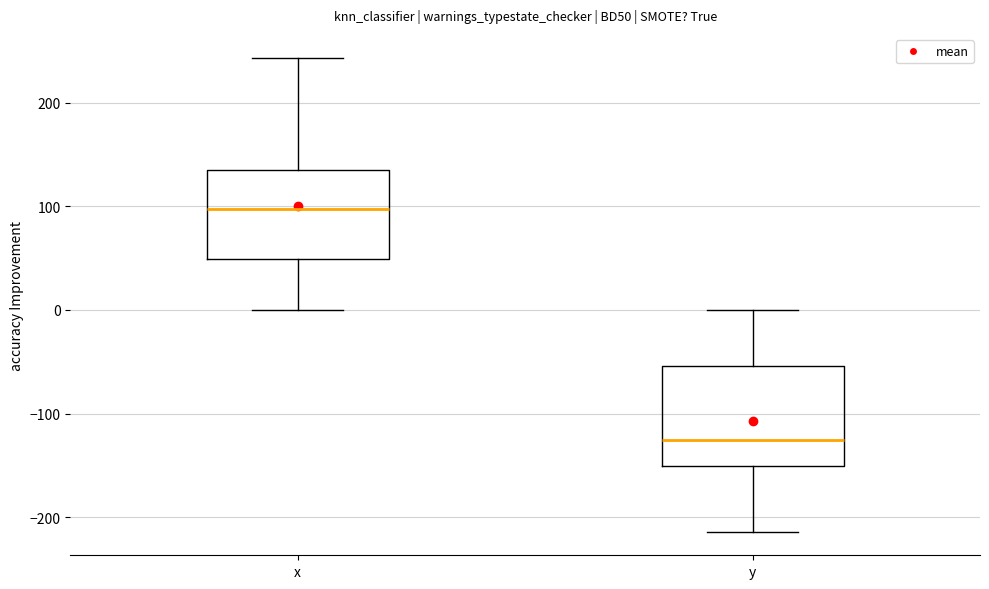

Where is the upper edge of the box for y on the y-axis? The values are not printed on the chart, so give them approximately, as read against the axis.

-50